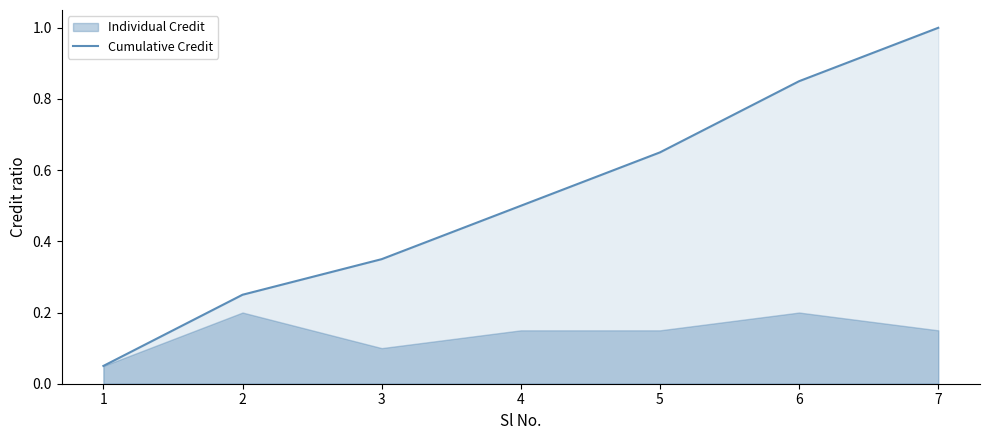

What is the minimum value shown in the chart?

0.1